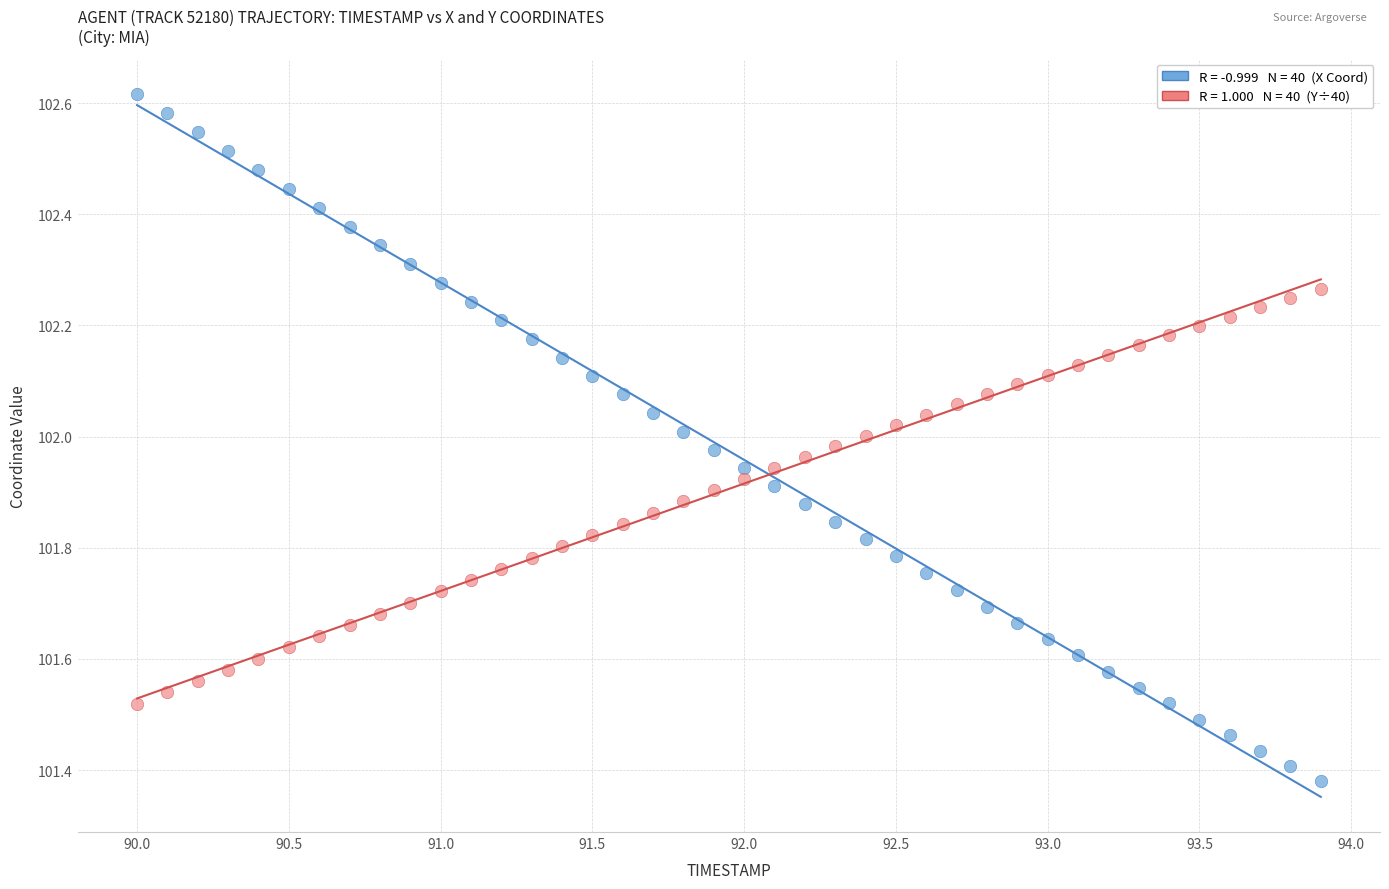

Across all data points, what is the range of Y values (max minus min)?

1.2